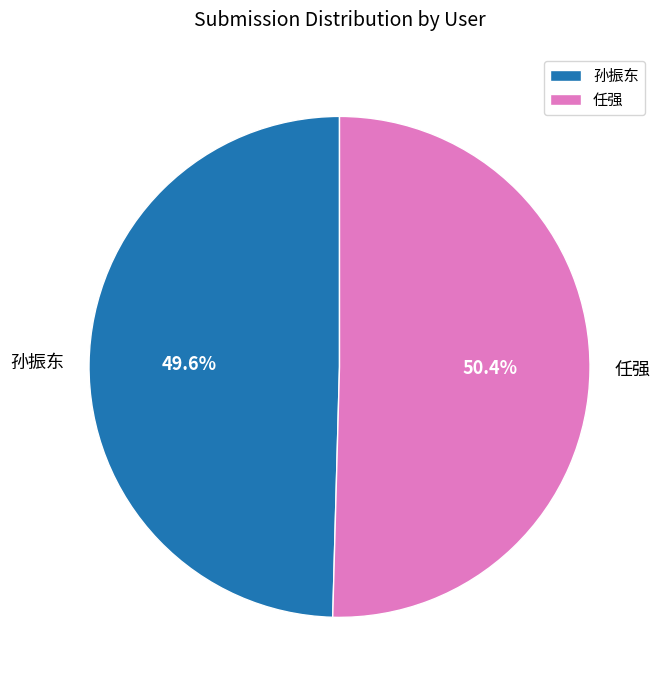

Between 孙振东 and 任强, which is larger?

任强